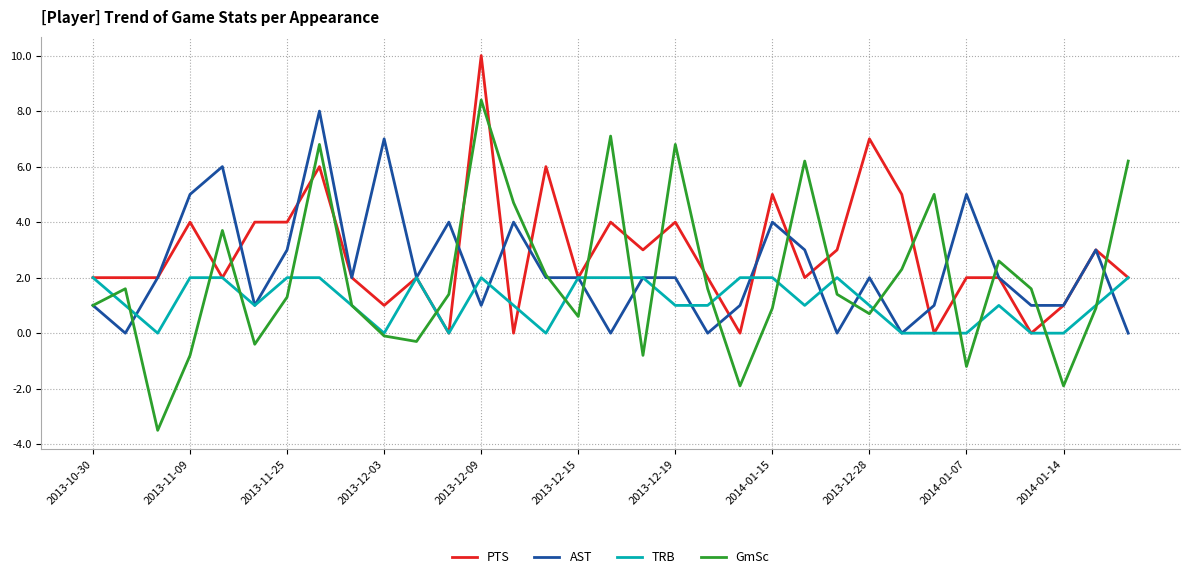

Count the number of data series in this chart.

4